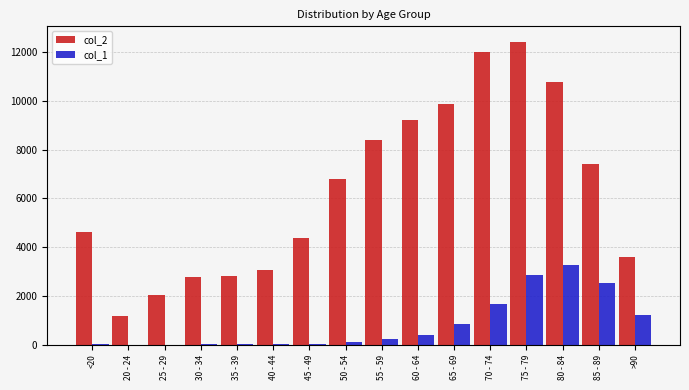

At which category is the sum across all series the highest?

75 - 79